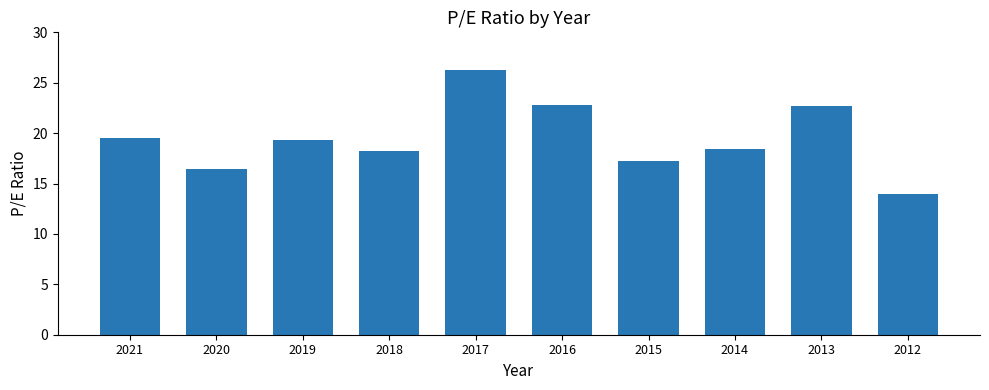

Which category has the highest value across all series?

2017